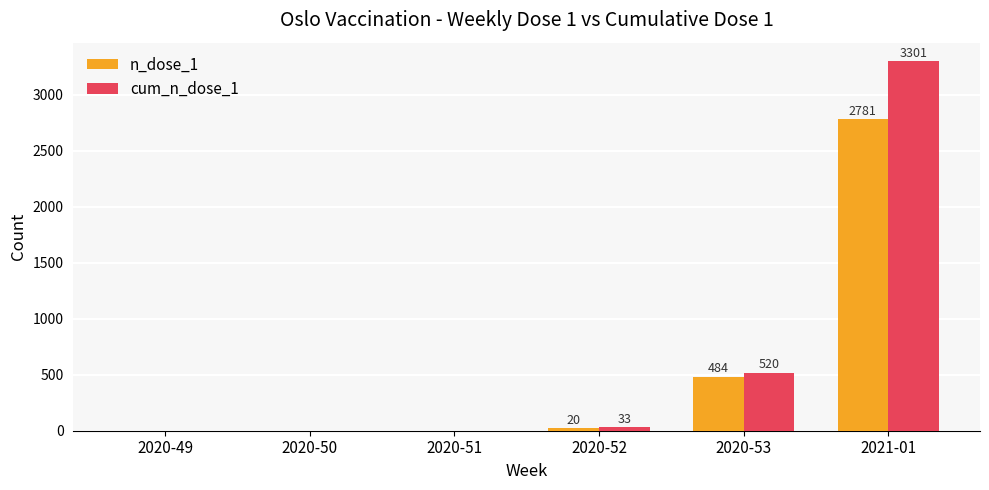

Does the chart contain stacked bars?

No